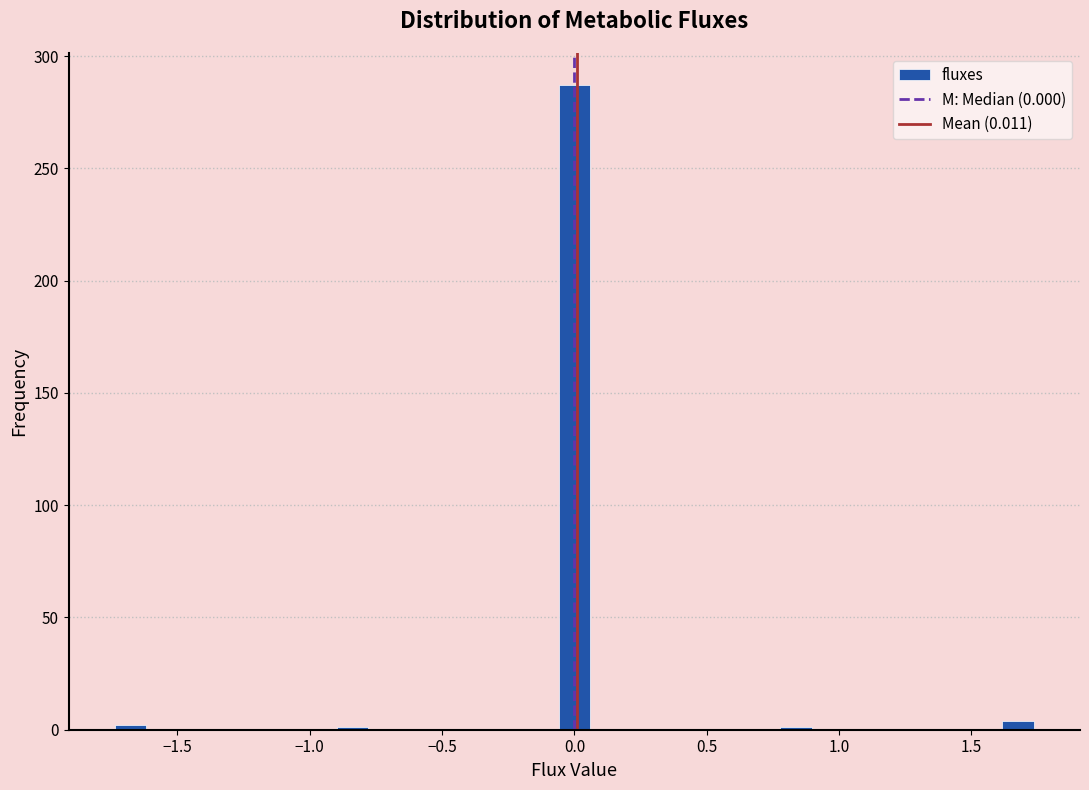

Read against the x-axis, roughly where is the centre of the tallest bar?

0.00